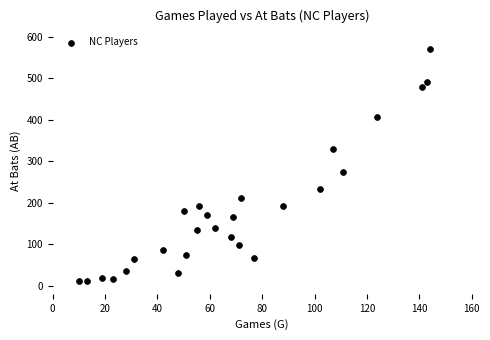

What is the range of X values (max minus min)?

134